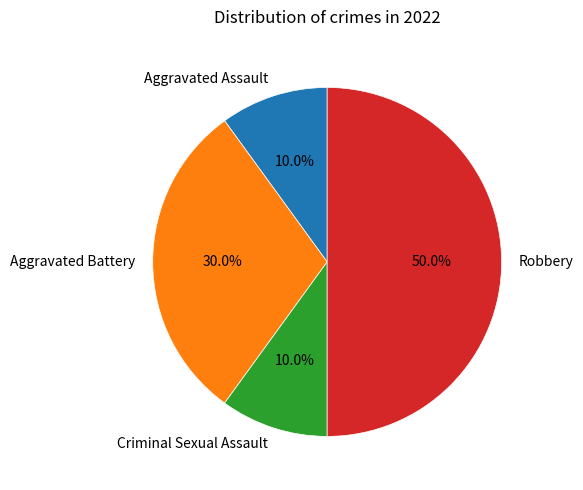

Which category has the biggest portion of the pie?

Robbery